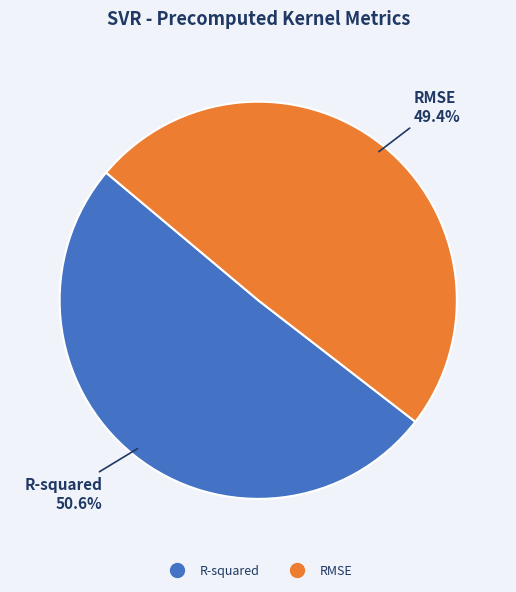

Does RMSE represent more than half of the total?

No